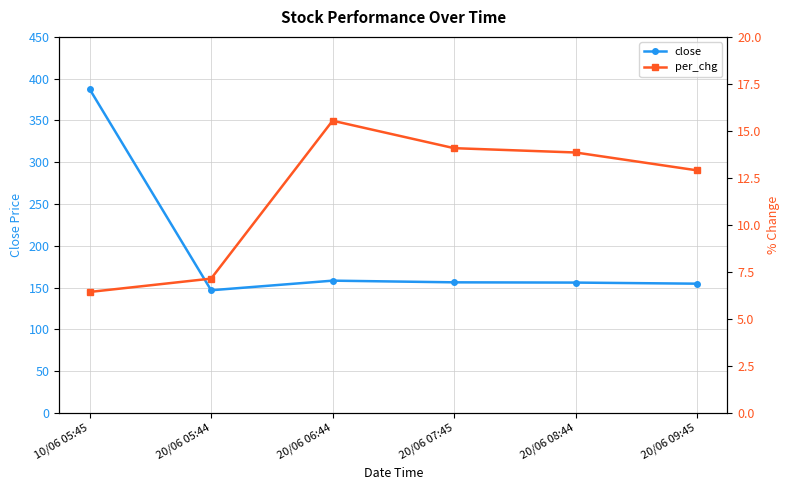

Which category has the highest value in the close series?

10/06 05:45